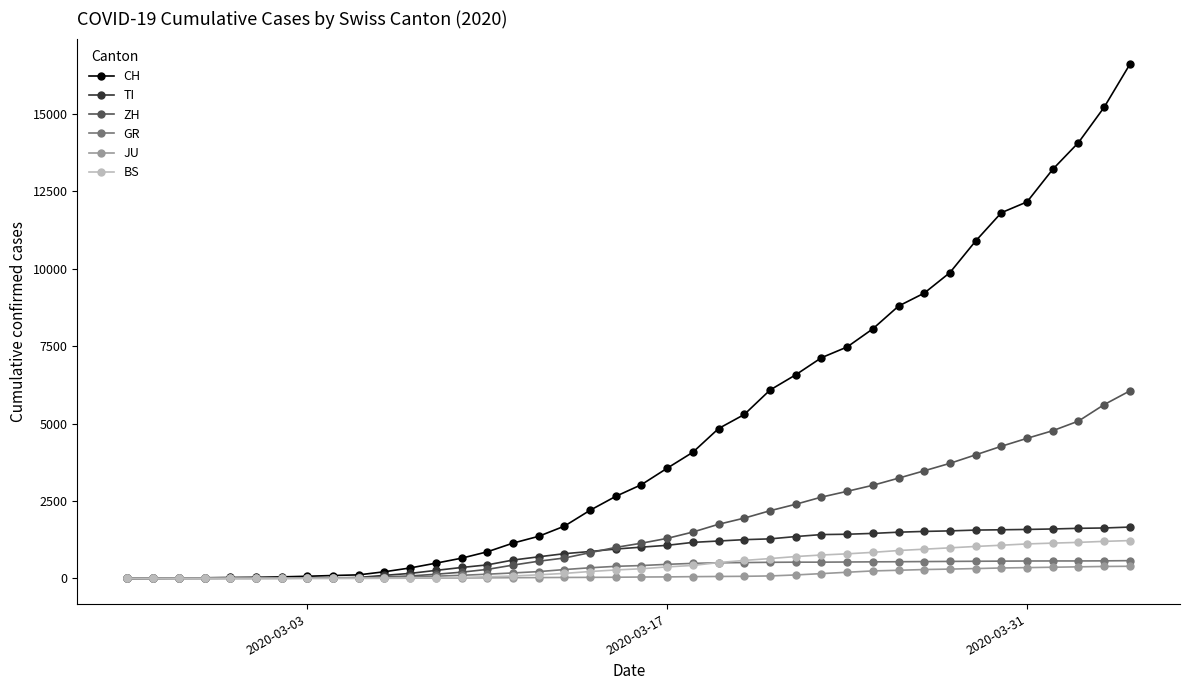

What is the average value of the TI series?

841